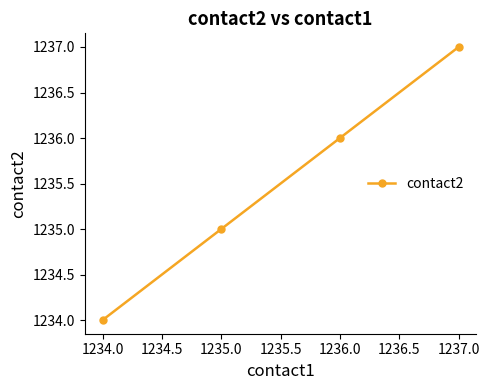

What is the average value?

1236